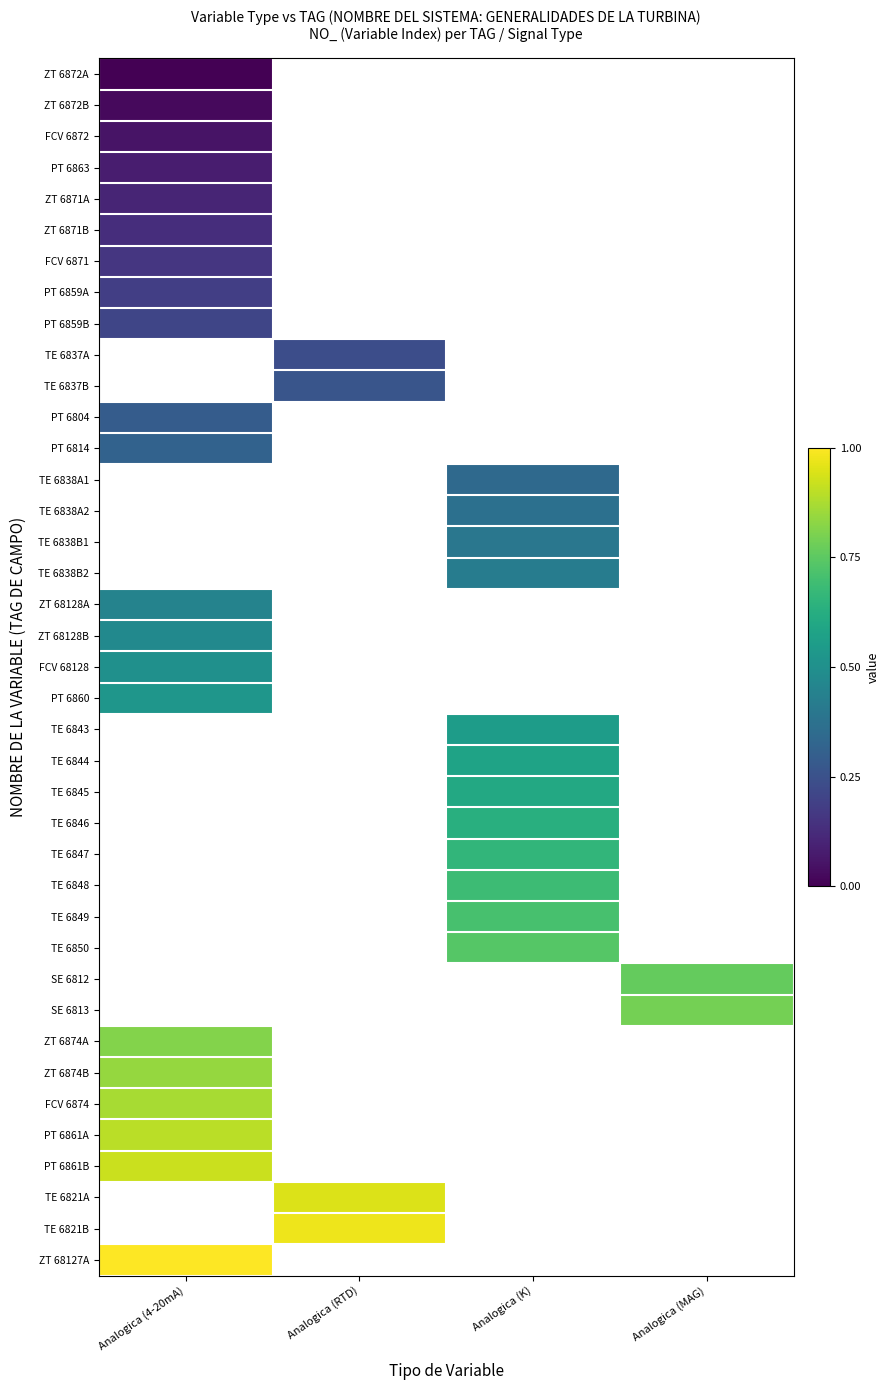

What is the approximate value of ZT 6874A at Analogica (4-20mA)?

0.8